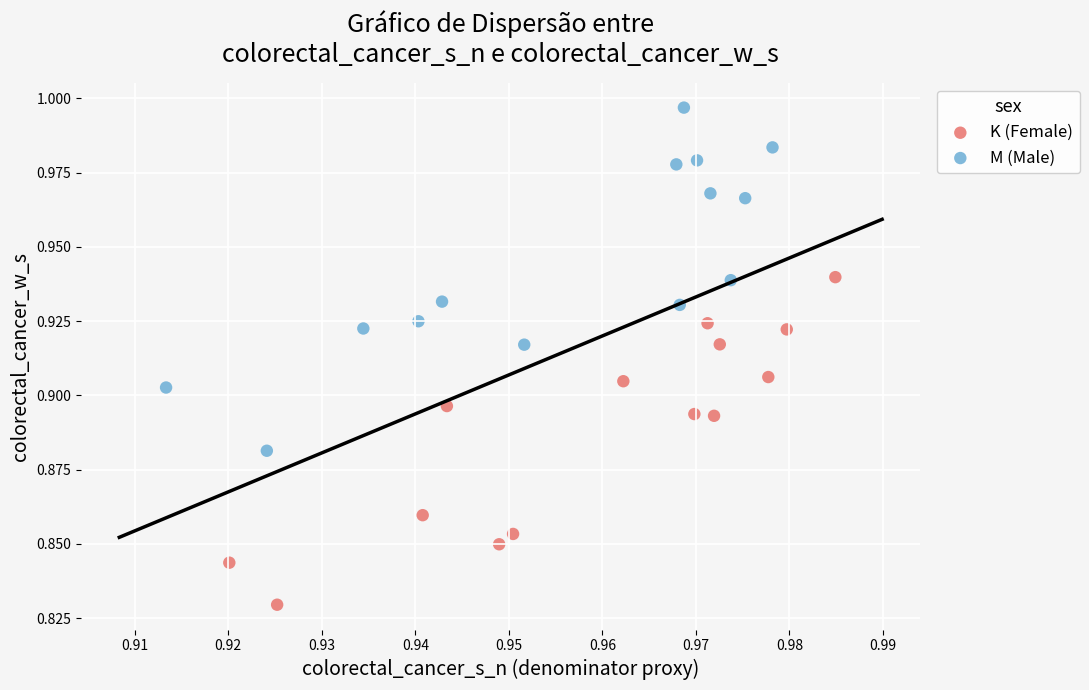

What are all the series names shown in the legend?

K (Female), M (Male)